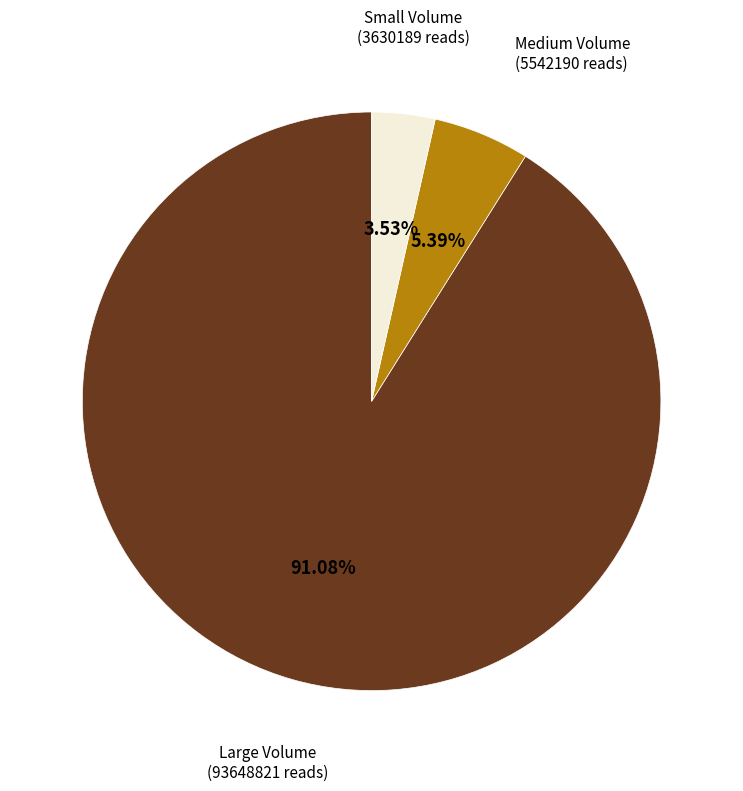

How many segments does this pie chart have?

3